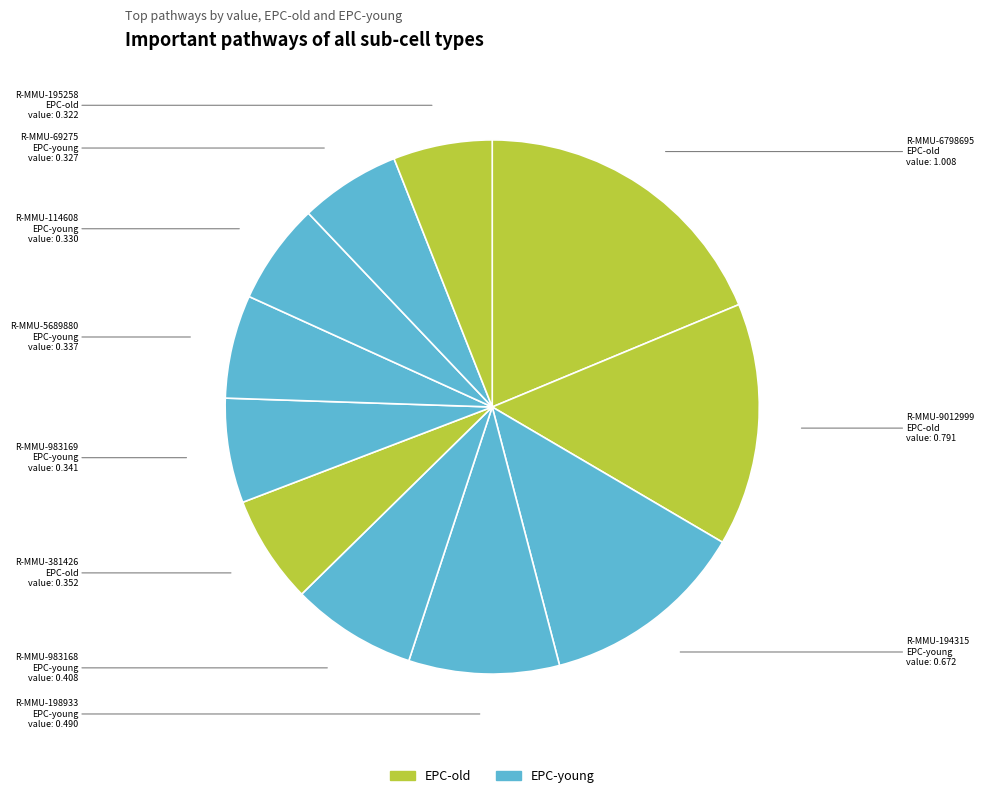

How many slices are in this pie chart?

11